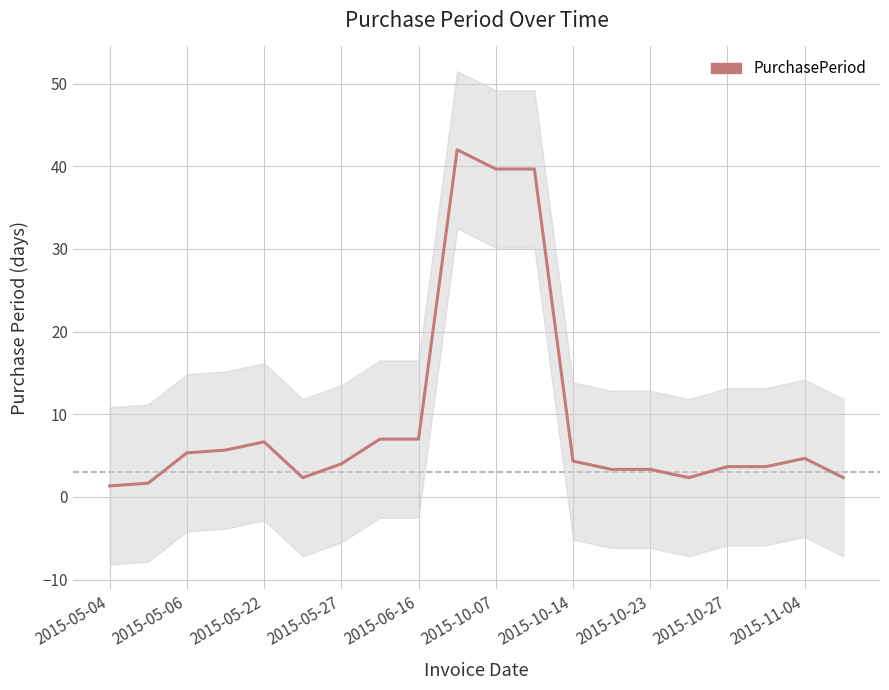

True or false: the data has more than 2 interior local peaks.

True